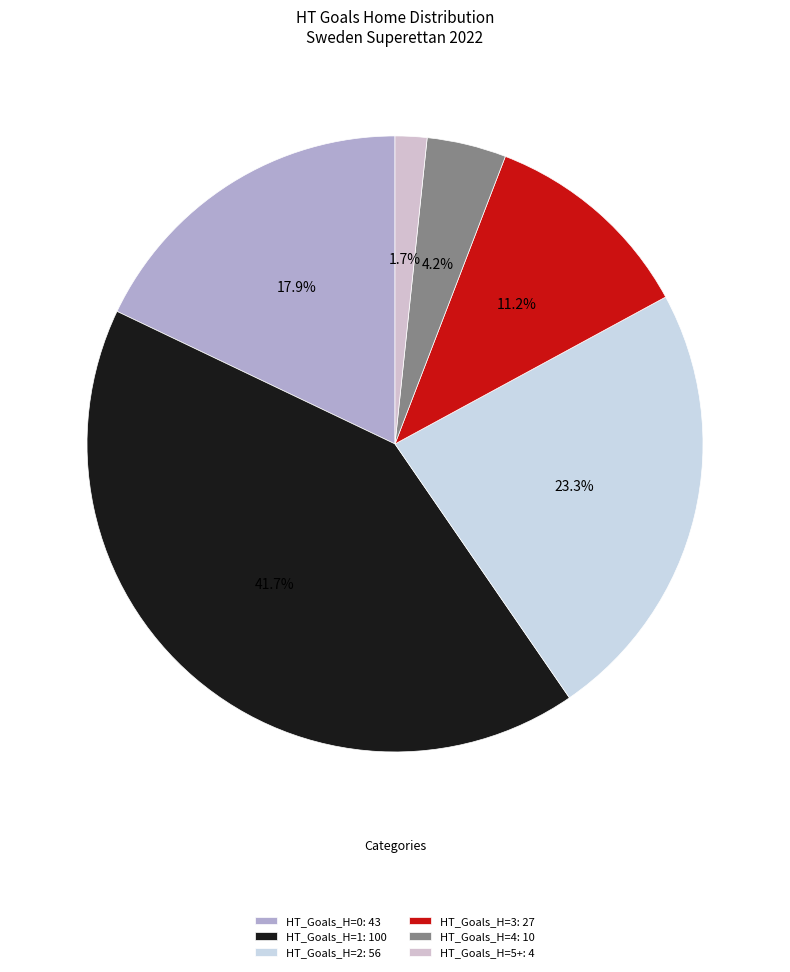

Is there any slice that represents more than half of the pie?

No